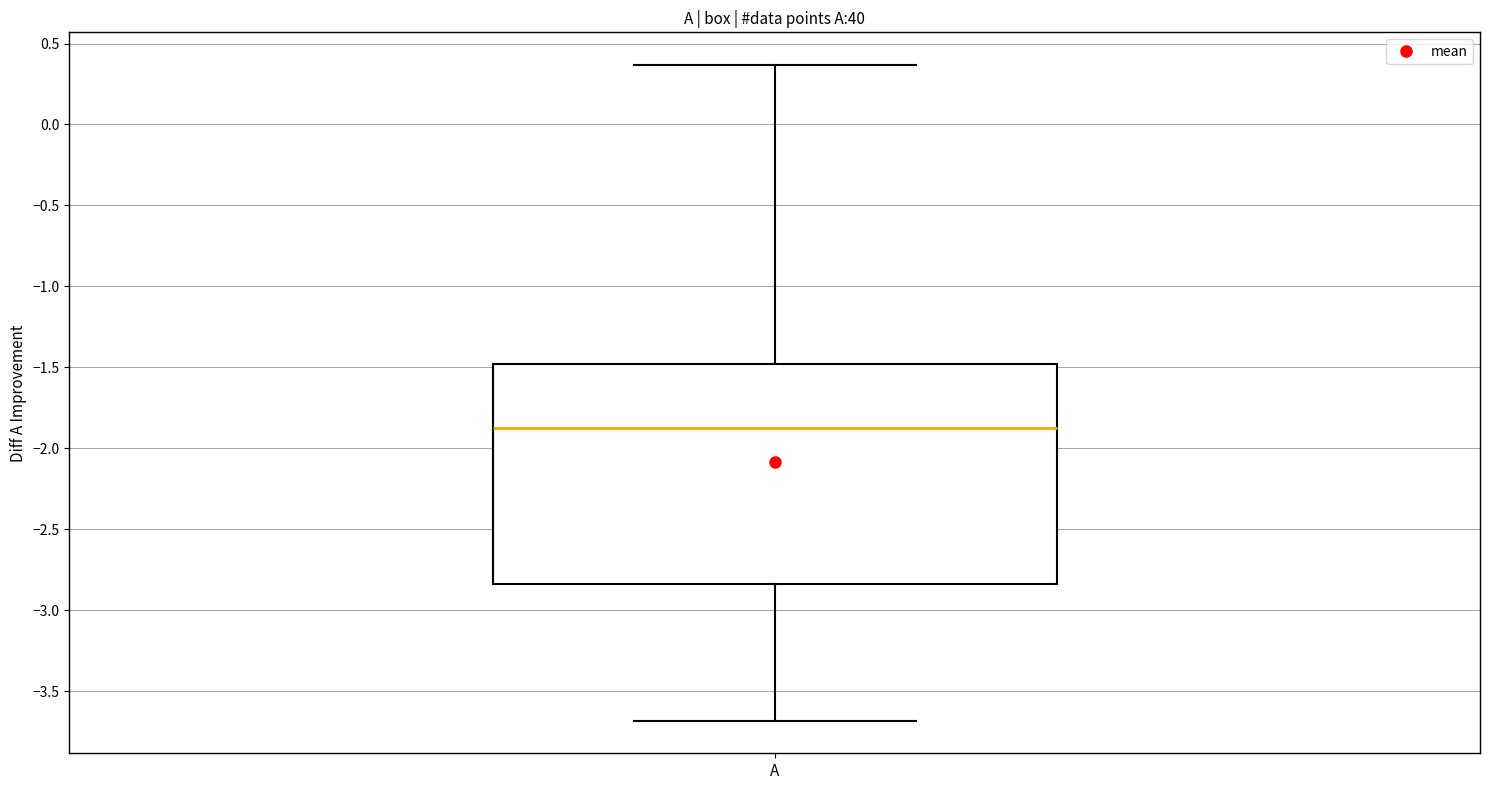

Transcribe this box plot: give where the median line is, the range the box spans, and where the two whiskers end, as read against the y-axis. The values are not printed on the chart, so give them approximately, as read against the axis.

median -1.90, box -2.85 to -1.50, whiskers -3.70 to 0.35